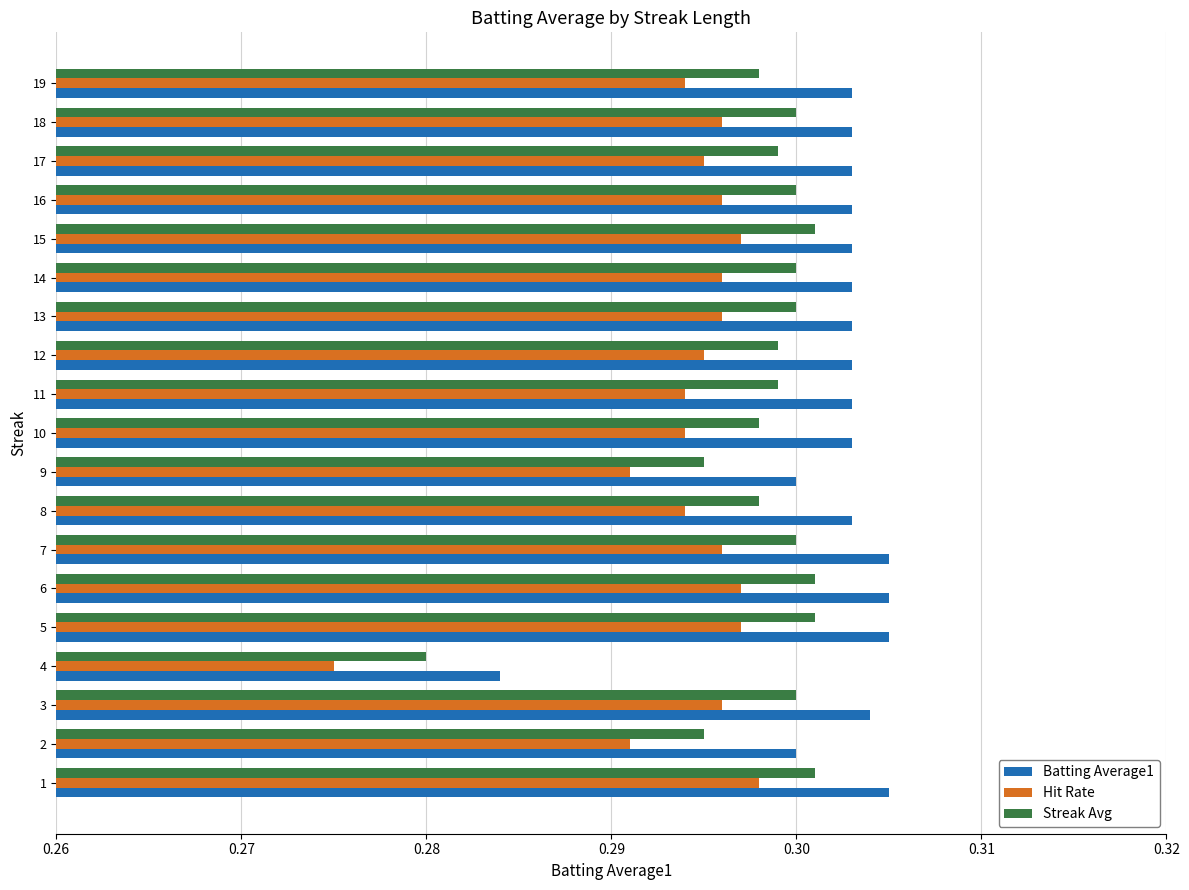

Which series has the largest total across all categories?

Batting Average1